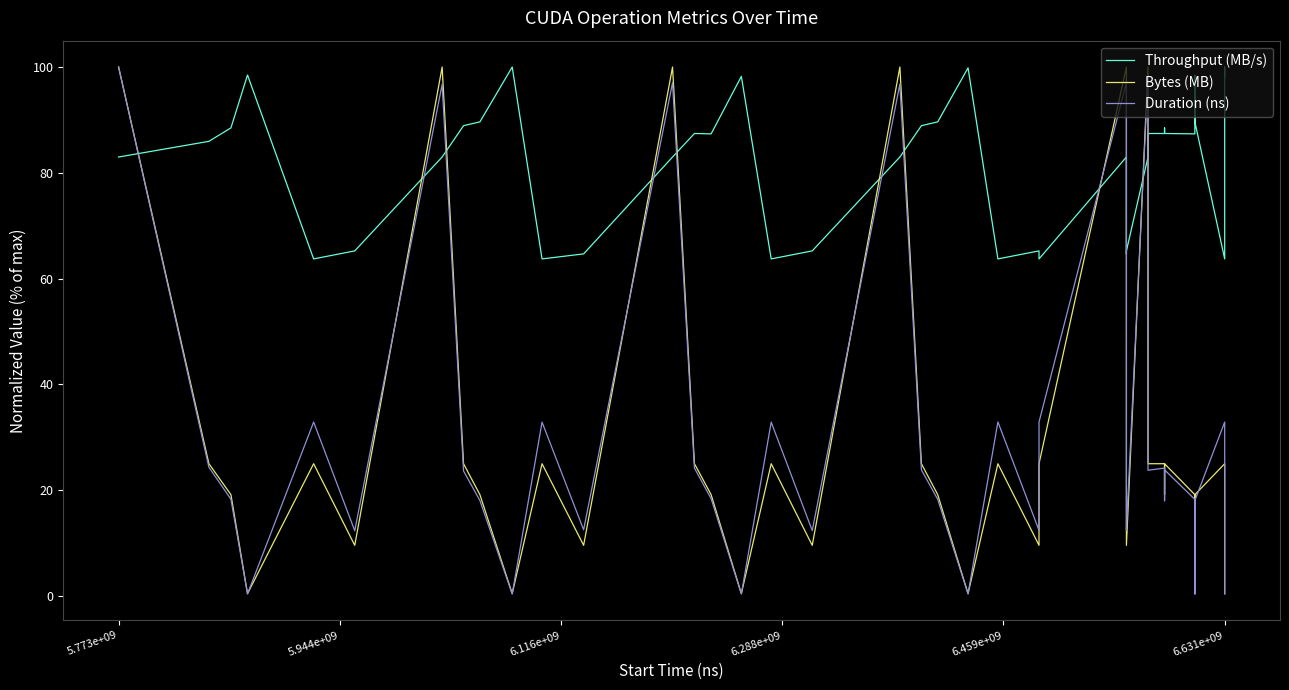

After their last crossing, which series has the higher values: Throughput (MB/s) or Duration (ns)?

Throughput (MB/s)